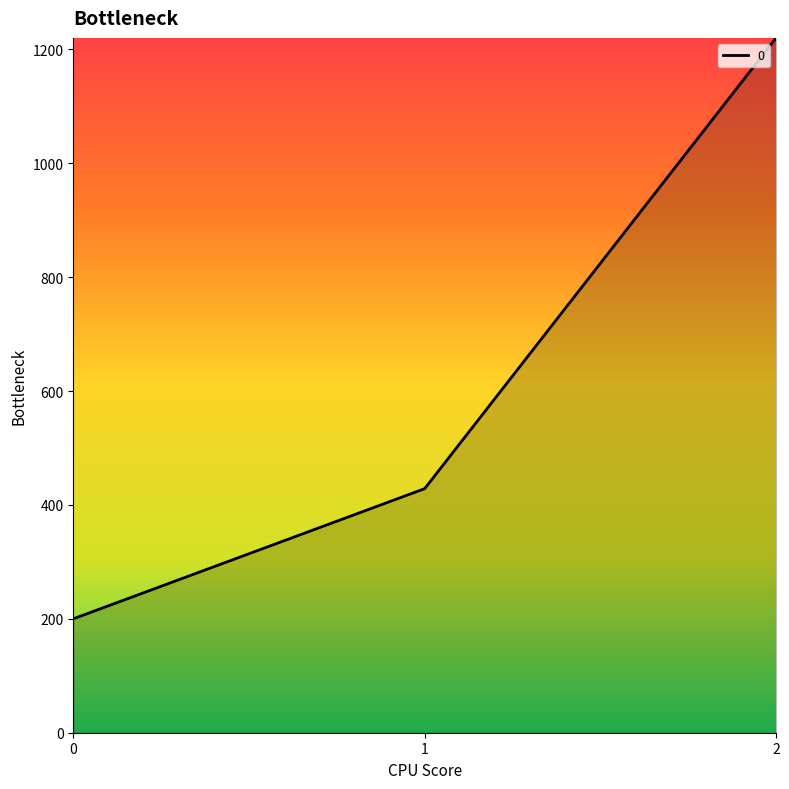

Between 0 and 2, which is larger?

2